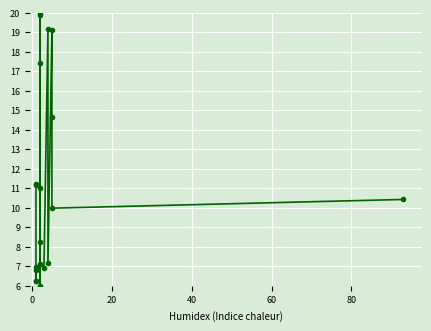

Is this an area chart (filled region under the line)?

No